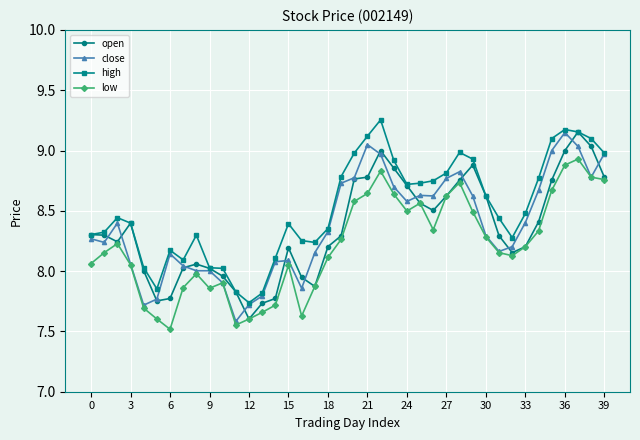

What is the minimum value shown in the chart?

7.5